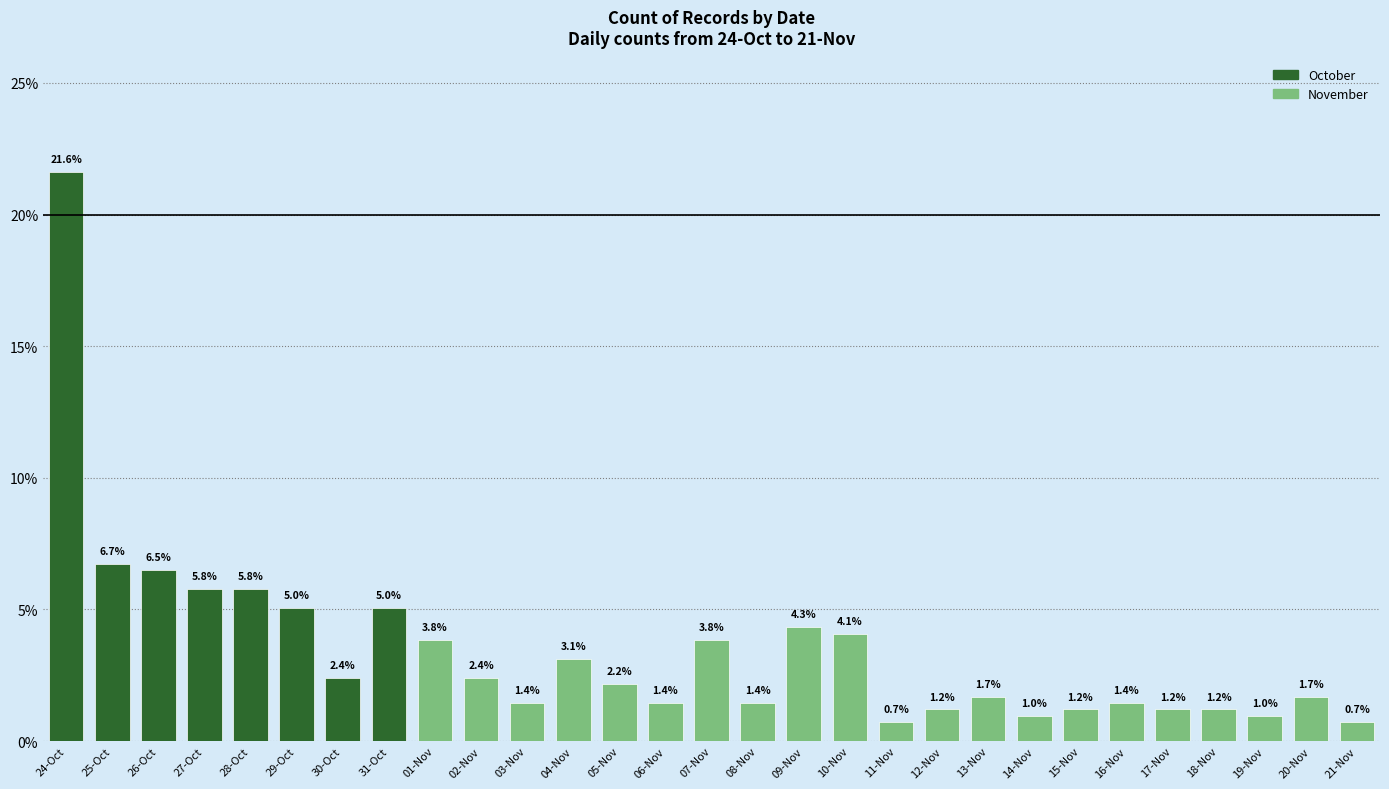

Reading left to right, transcribe all the data shown in this chart.

21.6	6.7	6.5	5.8	5.8	5.0	2.4	5.0	3.8	2.4	1.4	3.1	2.2	1.4	3.8	1.4	4.3	4.1	0.7	1.2	1.7	1.0	1.2	1.4	1.2	1.2	1.0	1.7	0.7